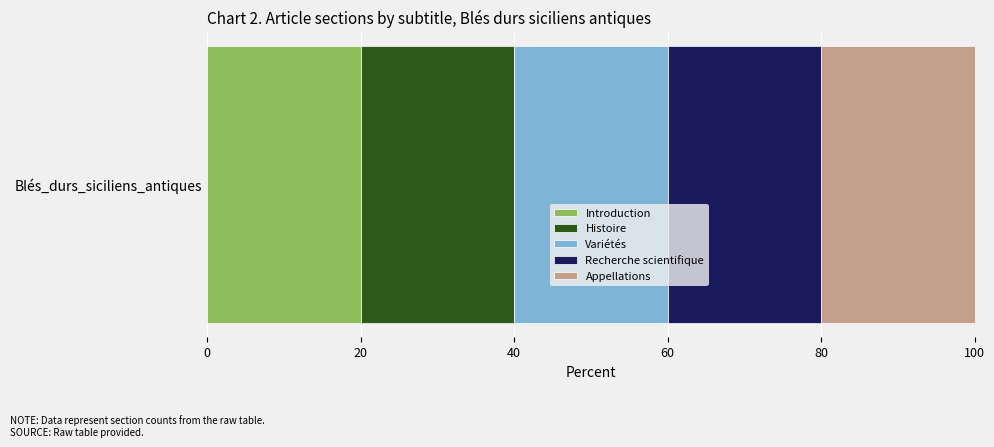

Between 3 and 1, which is larger?

3